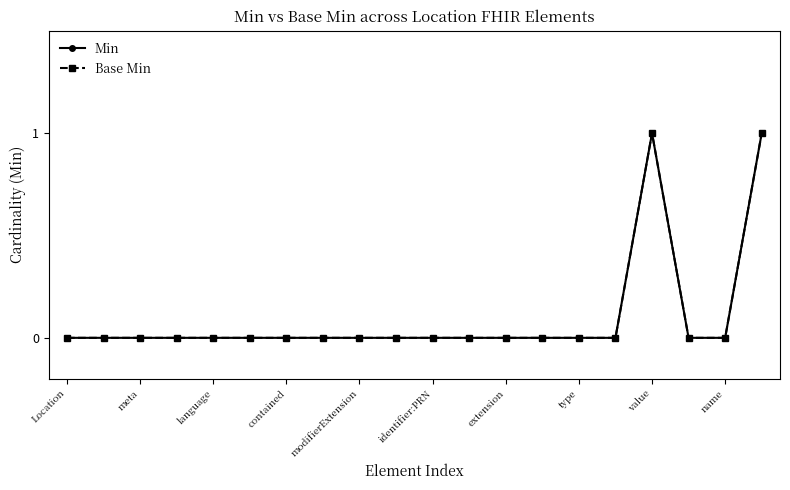

What is the highest value of the Min series?

1